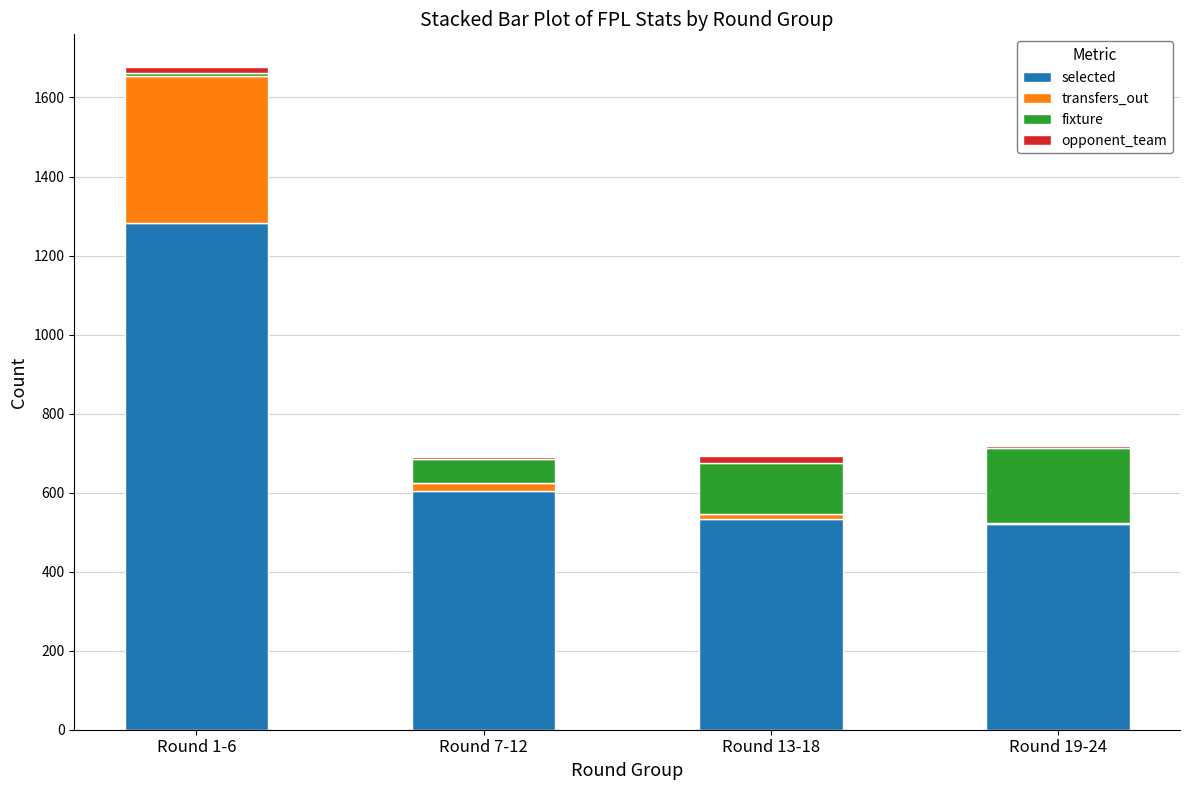

What is the sum of all selected values?

2943